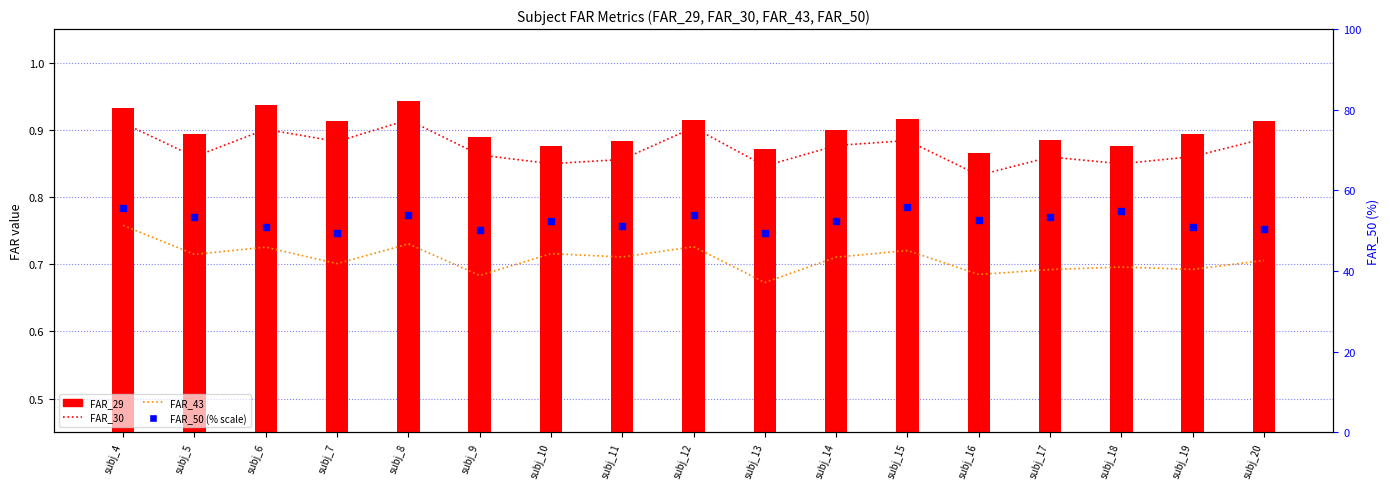

Which series has the largest total across all categories?

FAR_50 (% scale)